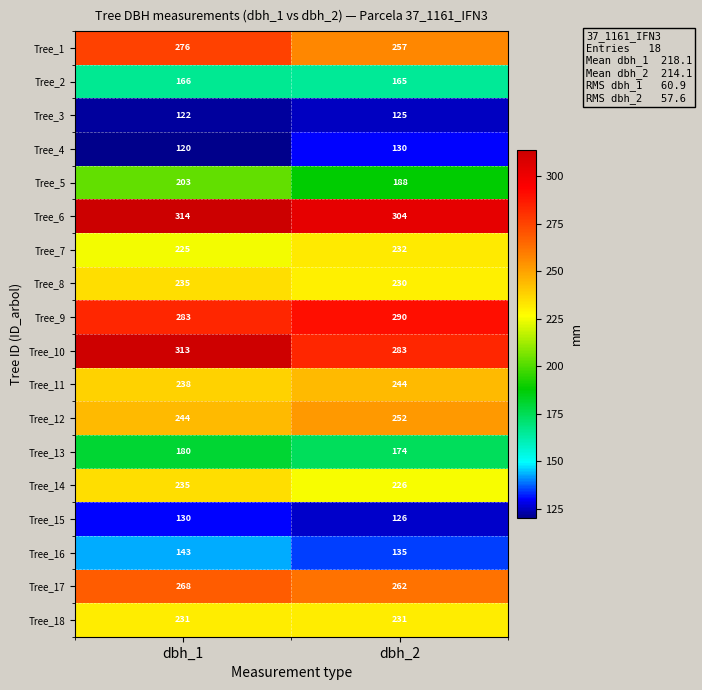

The Tree_9 series shows 152 at dbh_2. True or false?

False